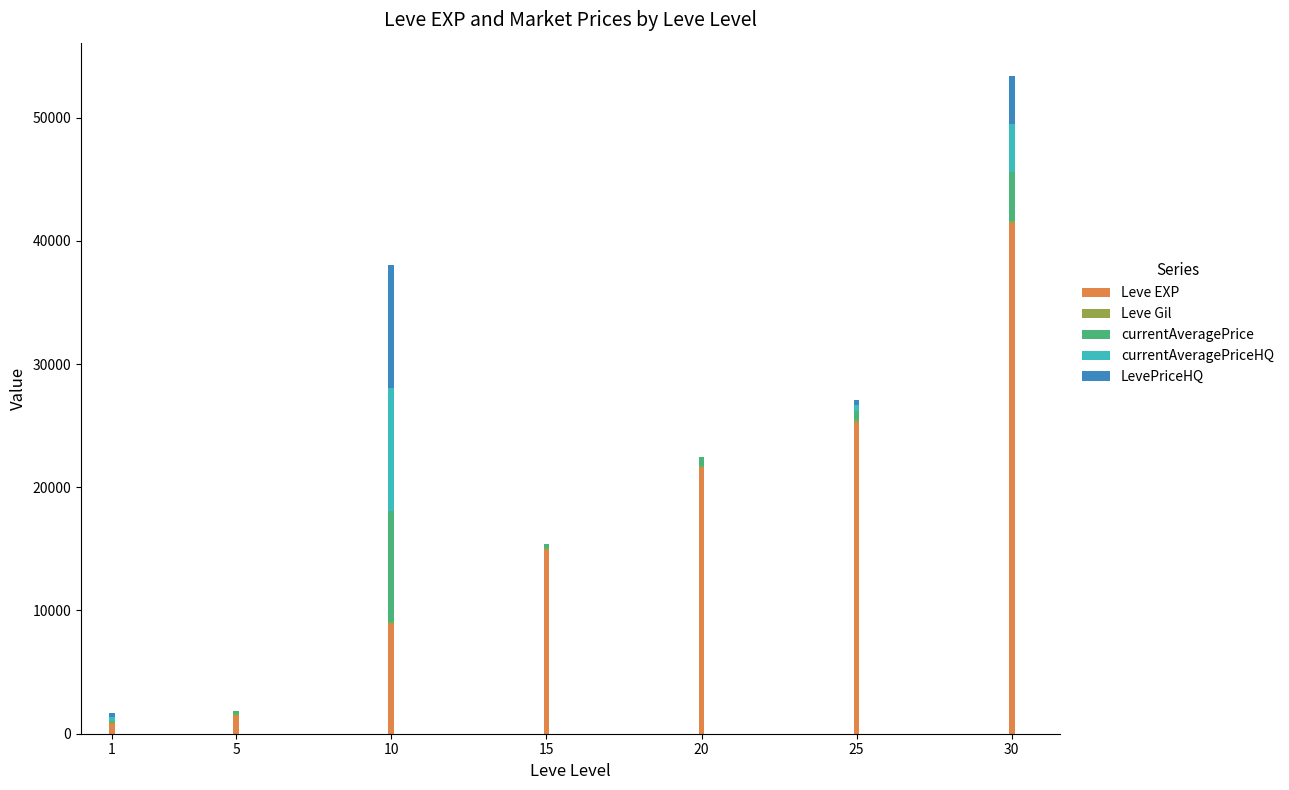

Does the chart contain stacked bars?

Yes